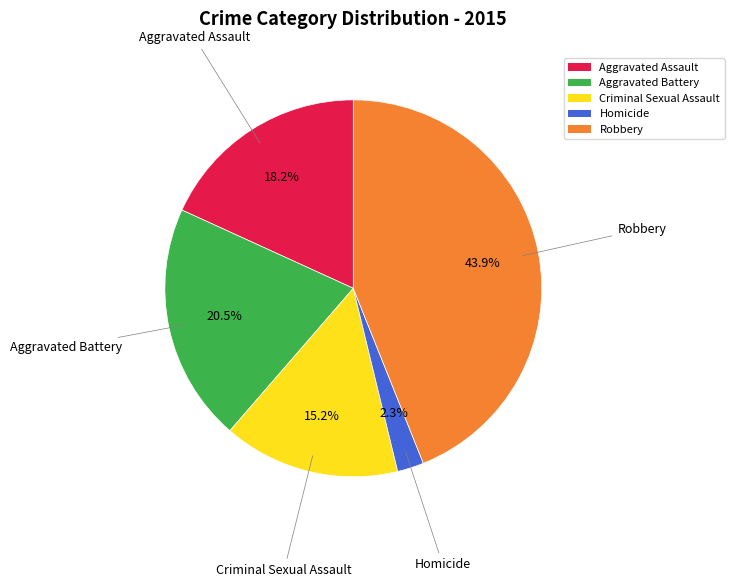

What percentage is the Homicide slice, to the nearest percent?

2%